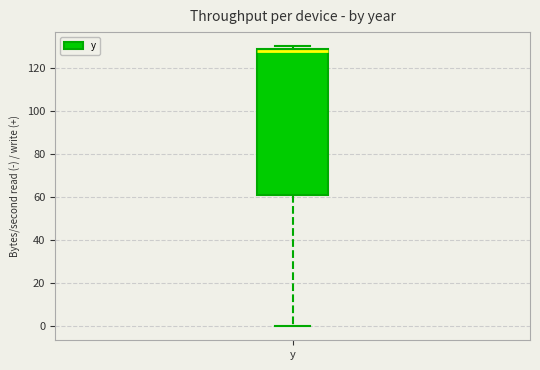

Transcribe this box plot: give where the median line is, the range the box spans, and where the two whiskers end, as read against the y-axis. The values are not printed on the chart, so give them approximately, as read against the axis.

median 128 (just below the box's upper edge), box 62 to 128, whiskers 0 to 130